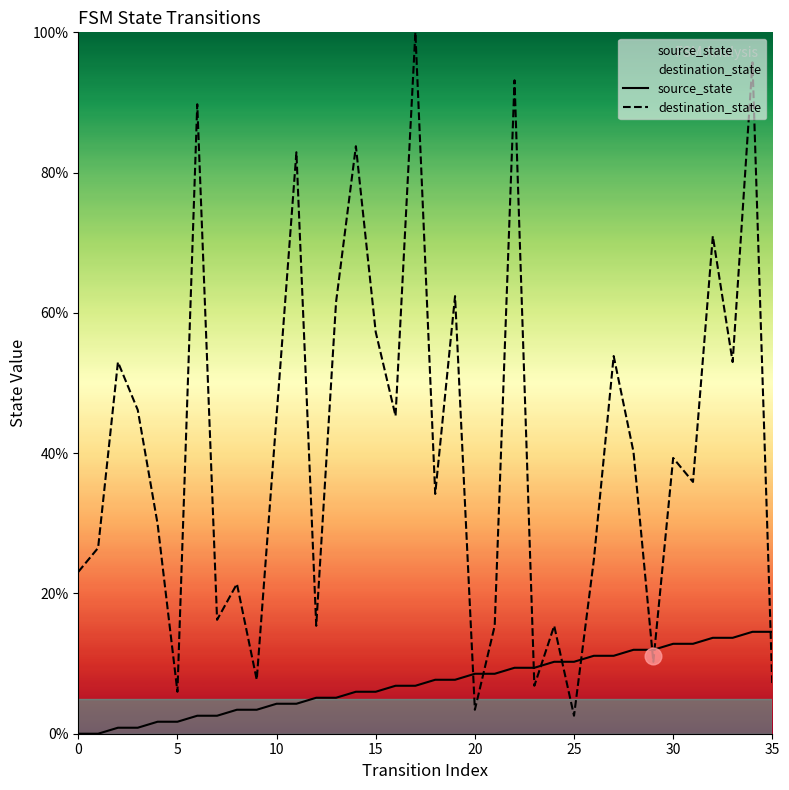

What is the approximate value of source_state at 9?

3.4